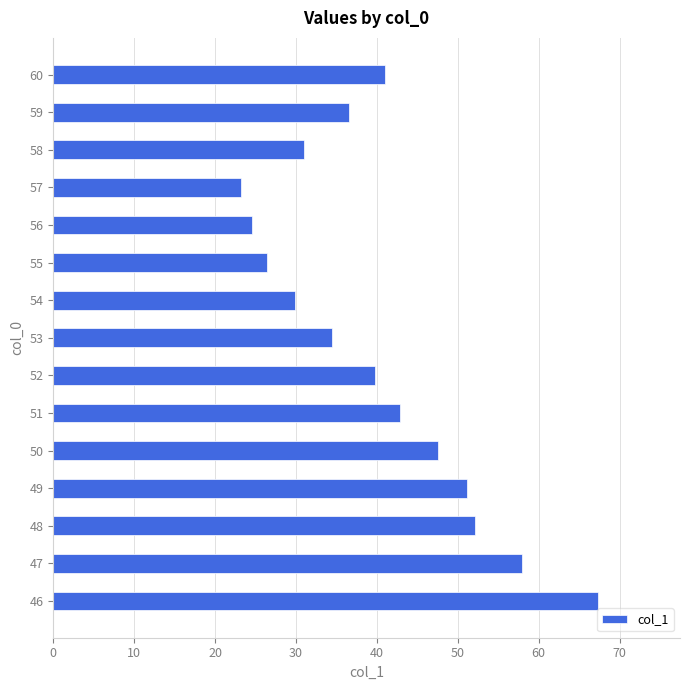

What is the smallest value displayed?

23.2